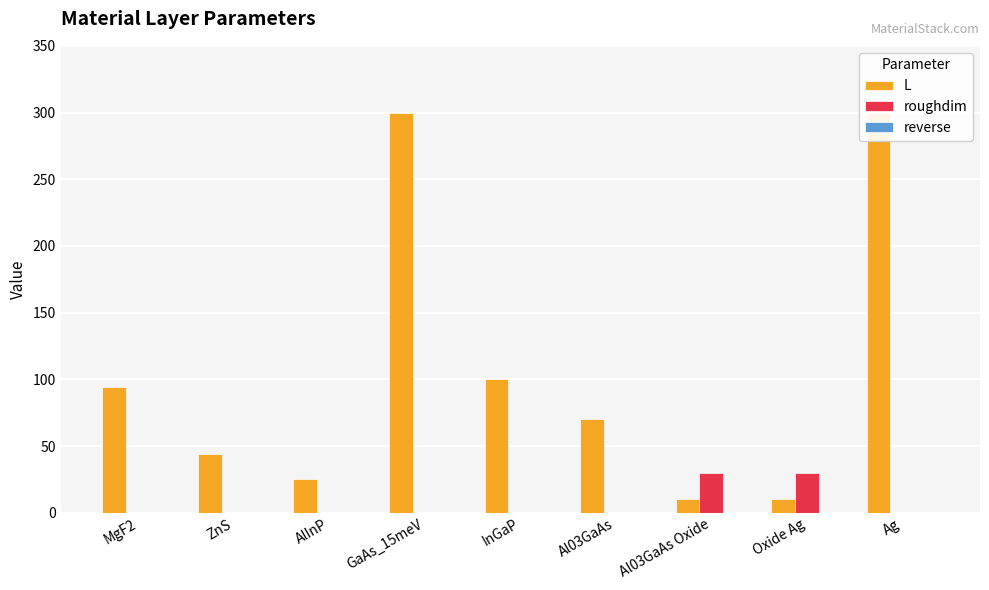

Where is reverse nearest to the value 0?

MgF2